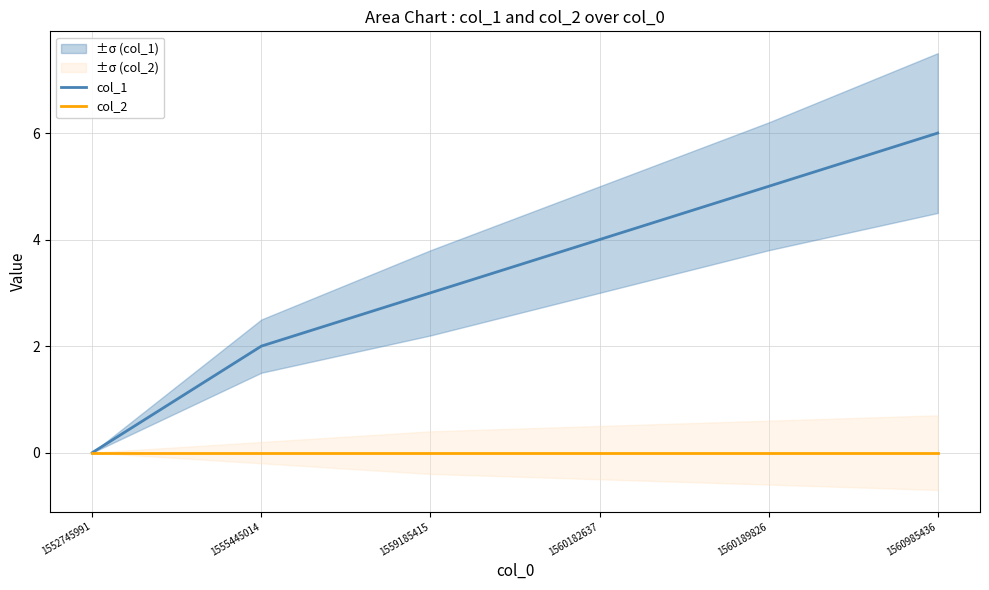

Count the number of categories in the chart.

6